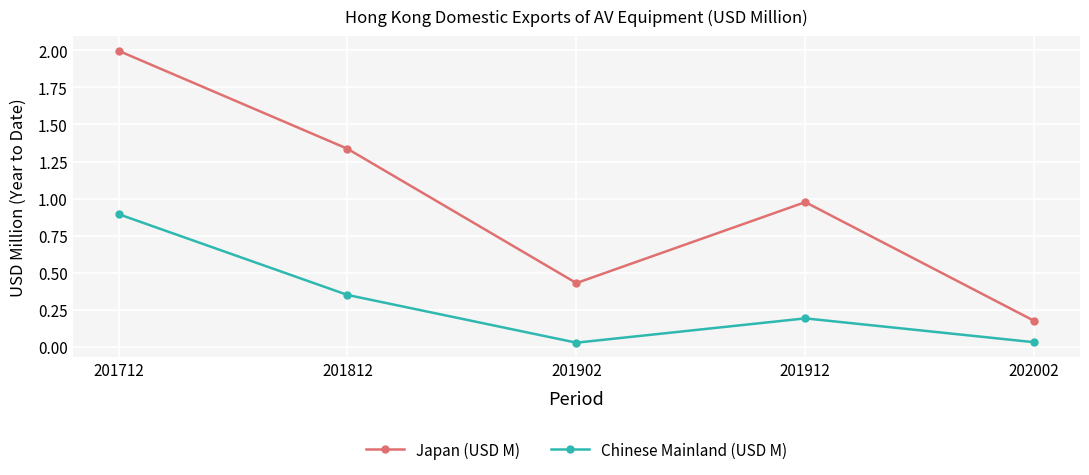

Read the Japan (USD M) value at 201712.

2.0